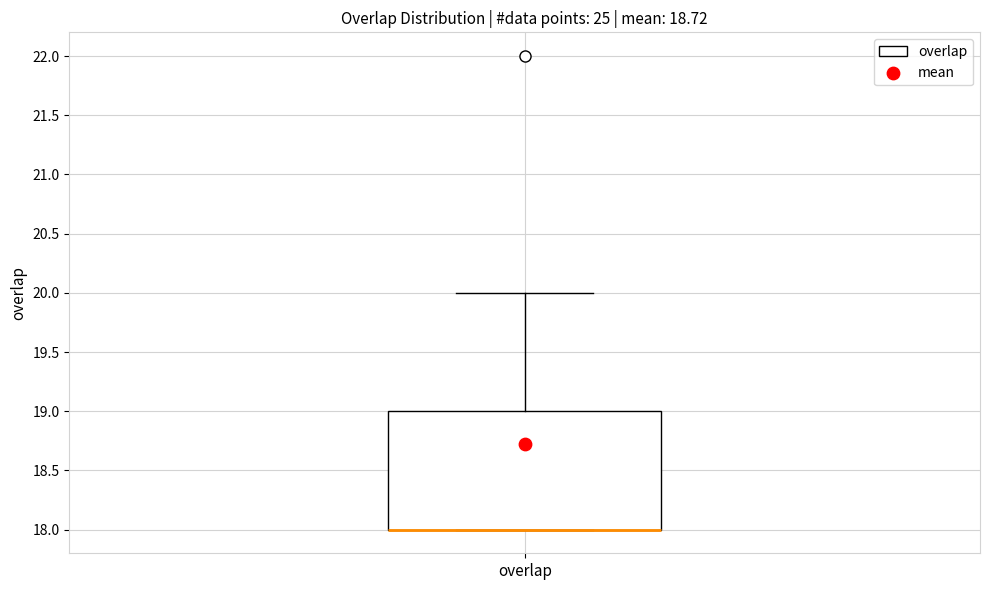

Where does the upper whisker of the box for overlap end on the y-axis? The values are not printed on the chart, so give them approximately, as read against the axis.

20